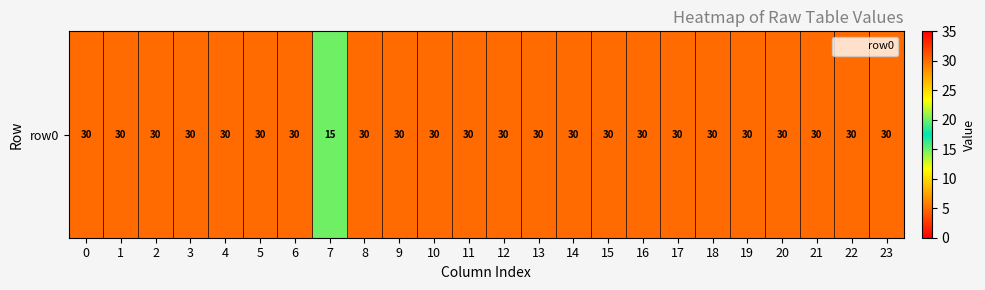

Reading right to left, list all the values displayed in this chart.

23=30	22=30	21=30	20=30	19=30	18=30	17=30	16=30	15=30	14=30	13=30	12=30	11=30	10=30	9=30	8=30	7=15	6=30	5=30	4=30	3=30	2=30	1=30	0=30